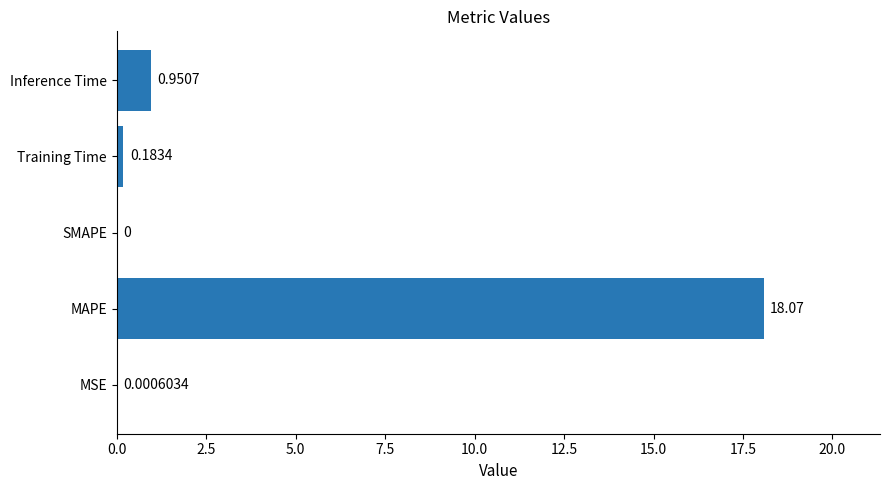

At which label is the value closest to 9?

Inference Time